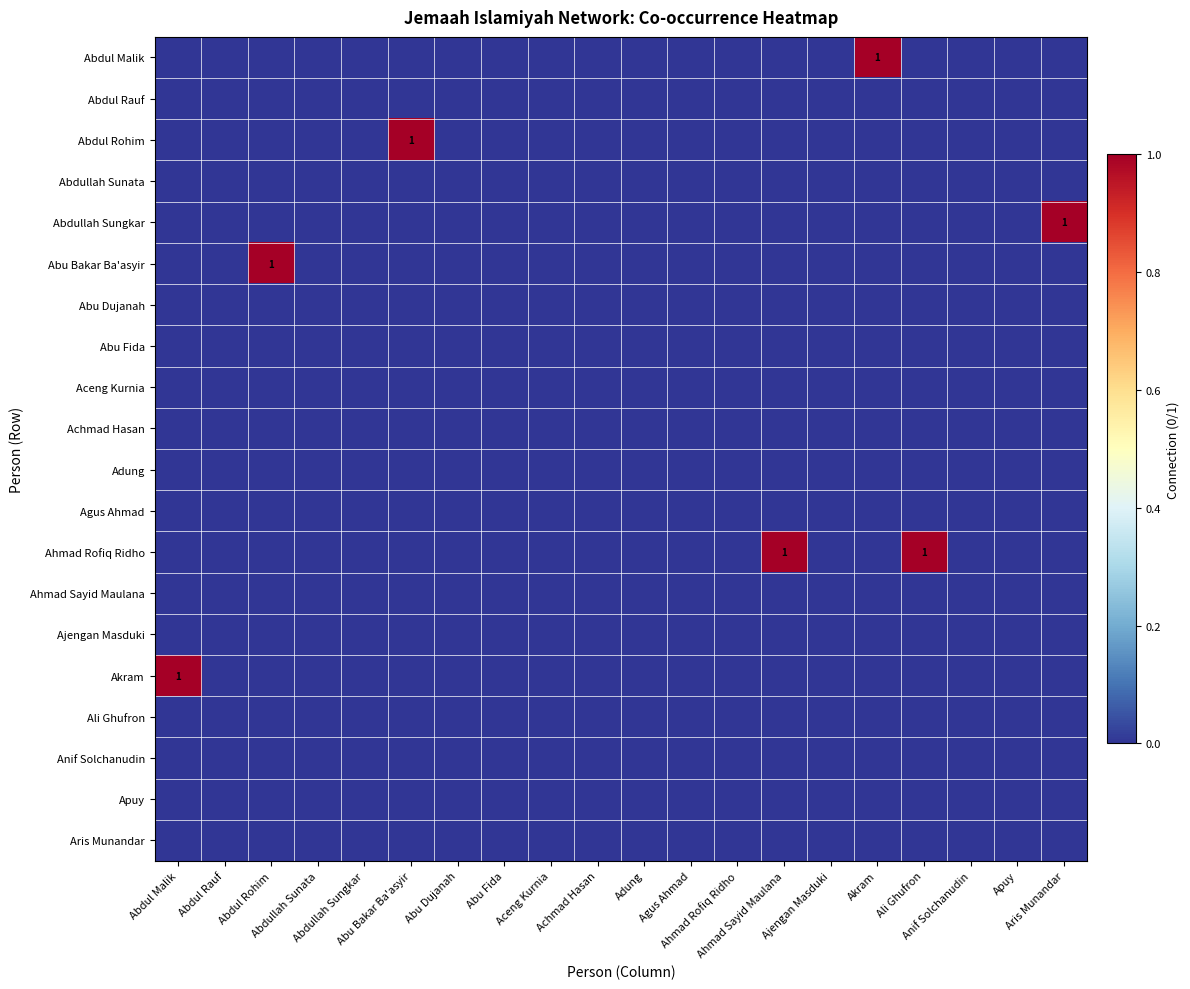

Rank the series by their maximum value, from highest to lowest.

Abdul Malik, Abdul Rohim, Abdullah Sungkar, Abu Bakar Ba'asyir, Ahmad Rofiq Ridho, Akram, Abdul Rauf, Abdullah Sunata, Abu Dujanah, Abu Fida, Aceng Kurnia, Achmad Hasan, Adung, Agus Ahmad, Ahmad Sayid Maulana, Ajengan Masduki, Ali Ghufron, Anif Solchanudin, Apuy, Aris Munandar